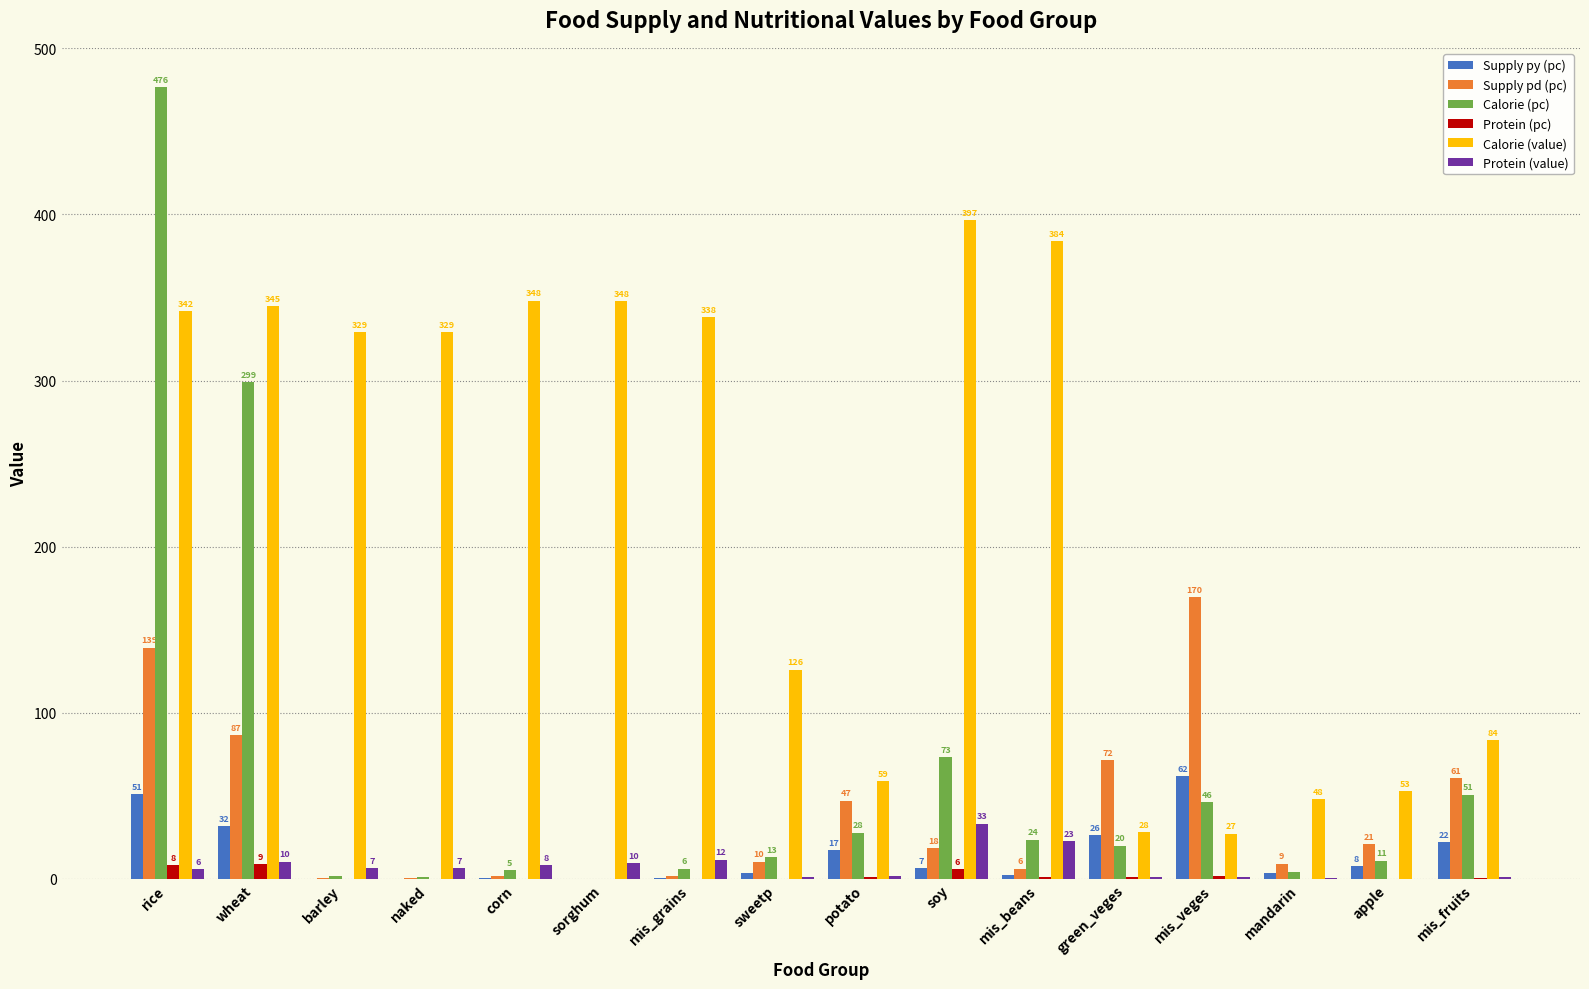

Does the chart contain stacked bars?

No